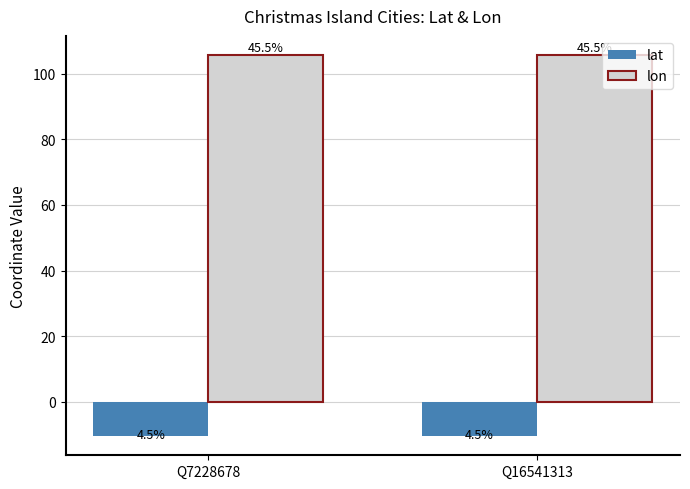

Where is lon nearest to the value 105?

Q16541313